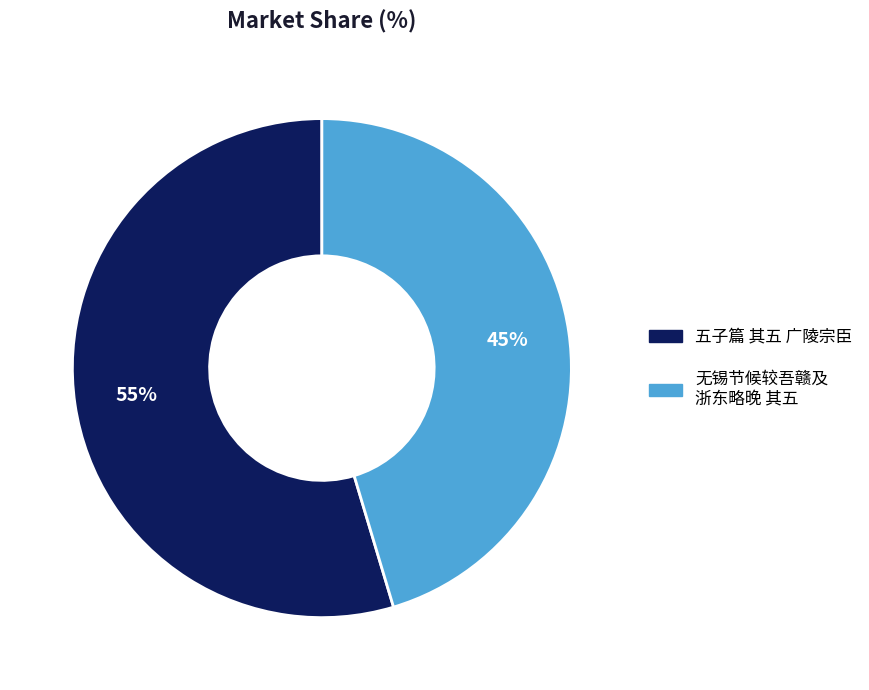

To the nearest percent, what percentage of the pie is 五子篇 其五 广陵宗臣?

55%